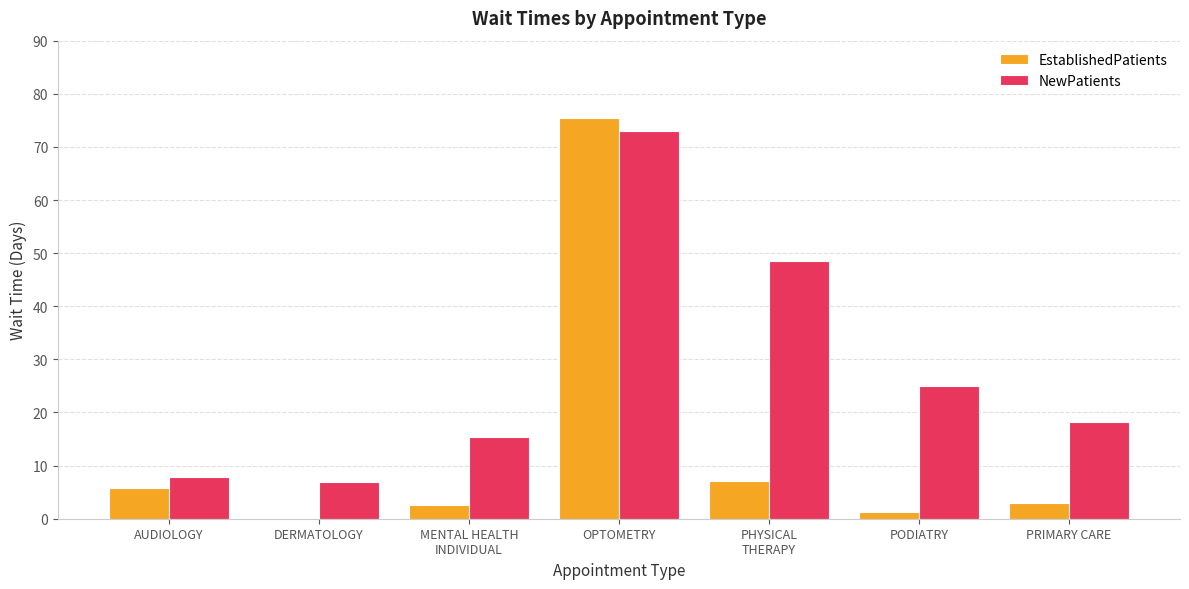

Reading left to right, transcribe all the data shown in this chart.

EstablishedPatients: 5.8	0.0	2.5	75.5	7.1	1.3	2.9
NewPatients: 7.8	7.0	15.3	73.0	48.6	25.0	18.2